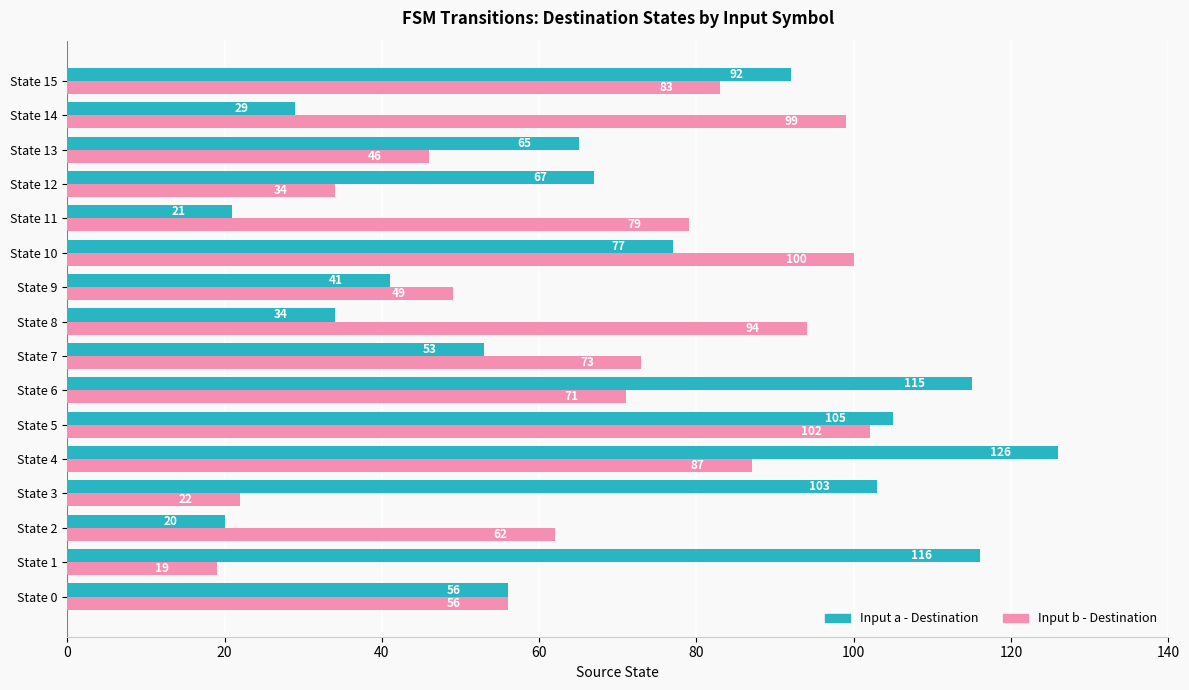

What is the difference between the second highest and second lowest values in the Input b - Destination series?

78